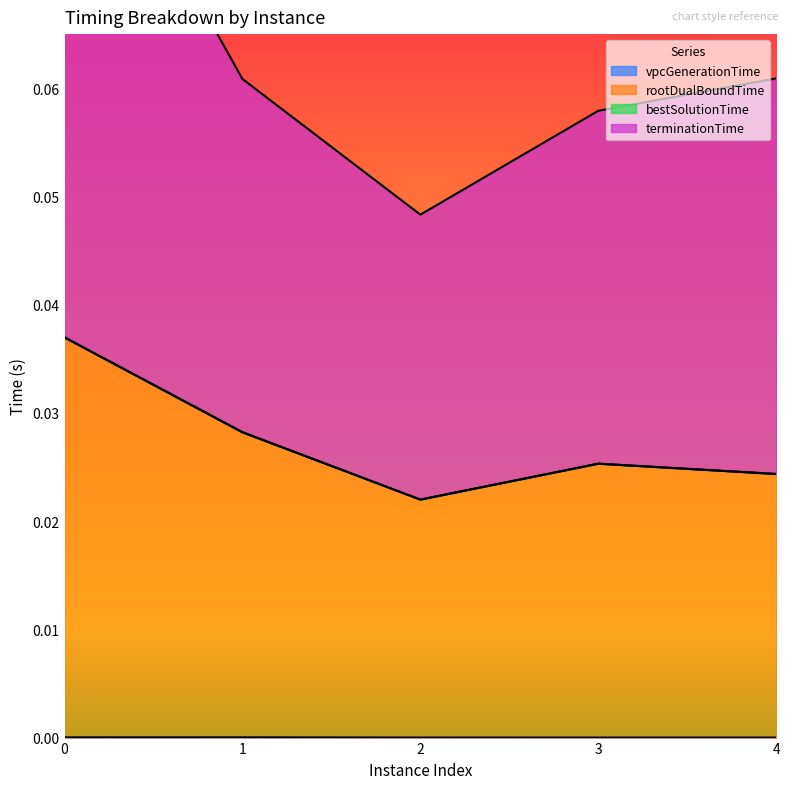

The value of vpcGenerationTime at 0 is 0.0. True or false?

True